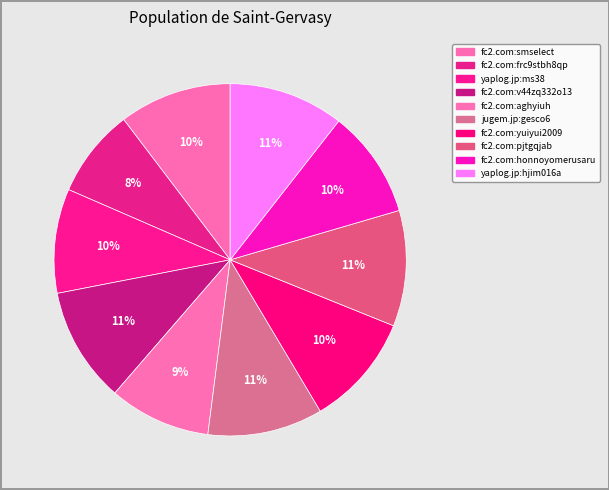

What is the largest slice in the pie chart?

fc2.com:pjtgqjab